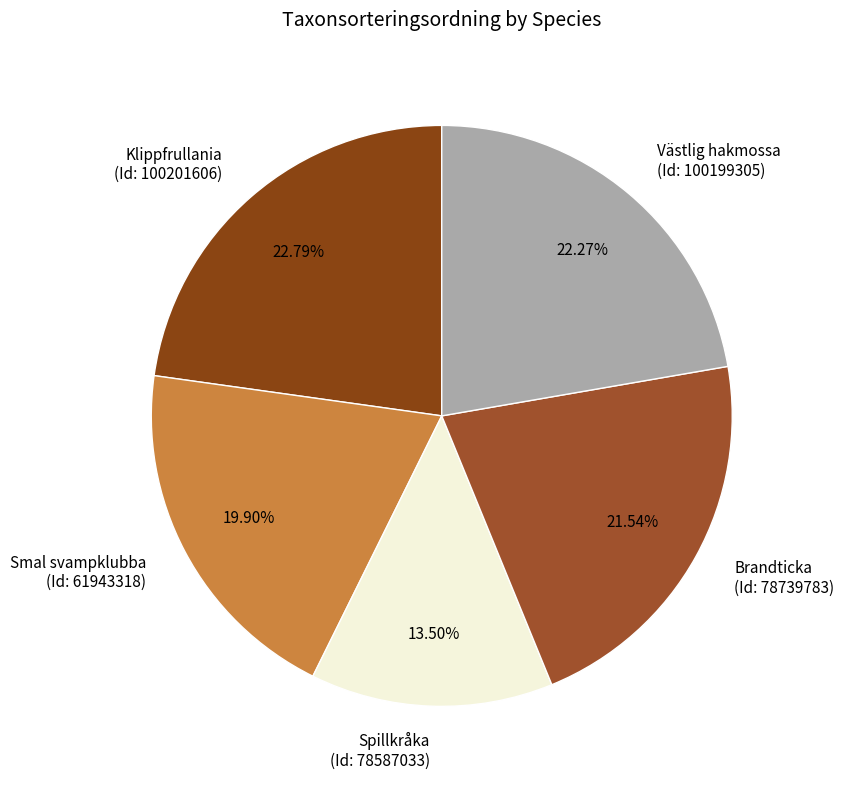

What is the smallest slice in the pie chart?

Spillkråka (Id: 78587033)